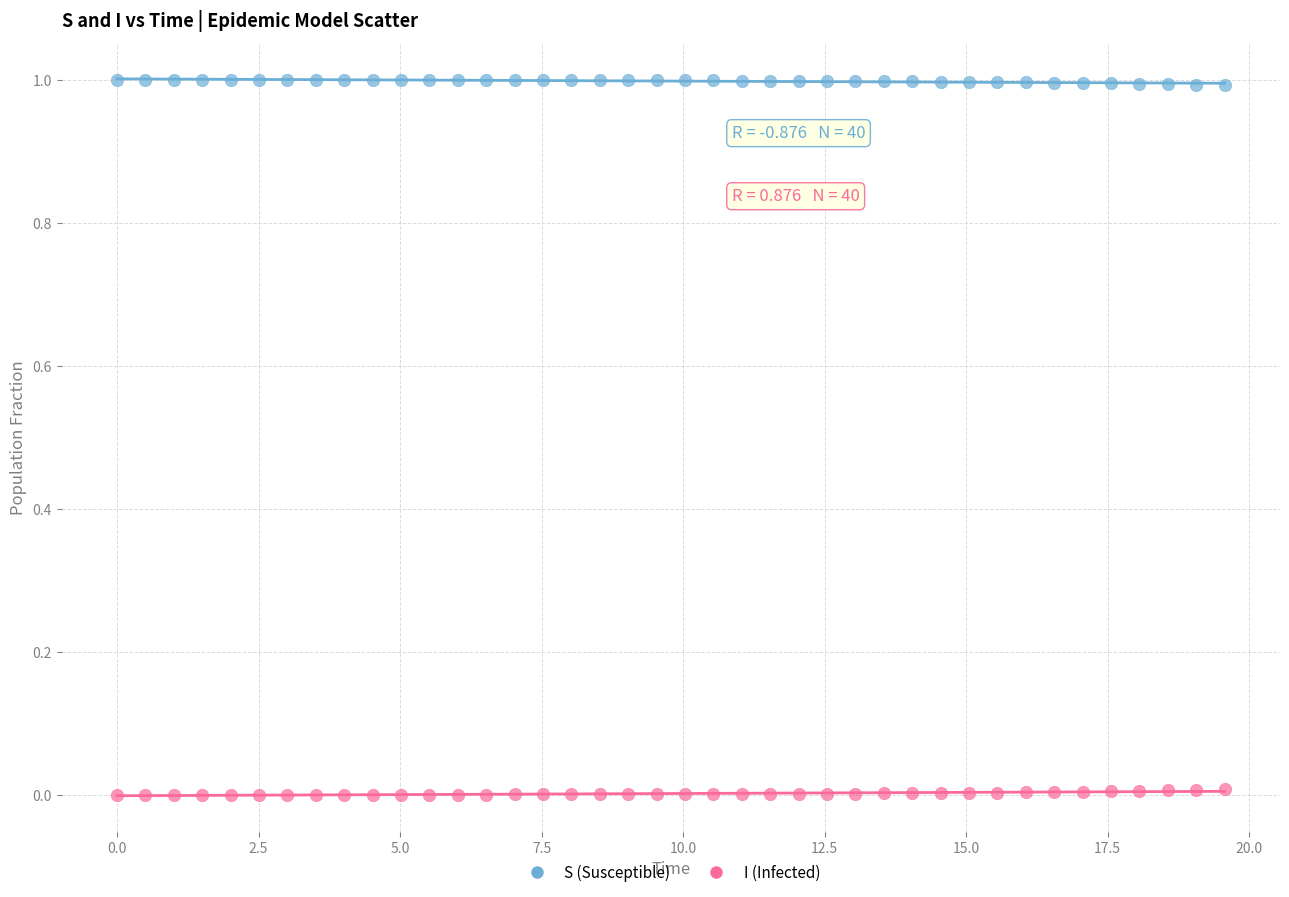

Which series reaches the minimum Y coordinate?

I (Infected)